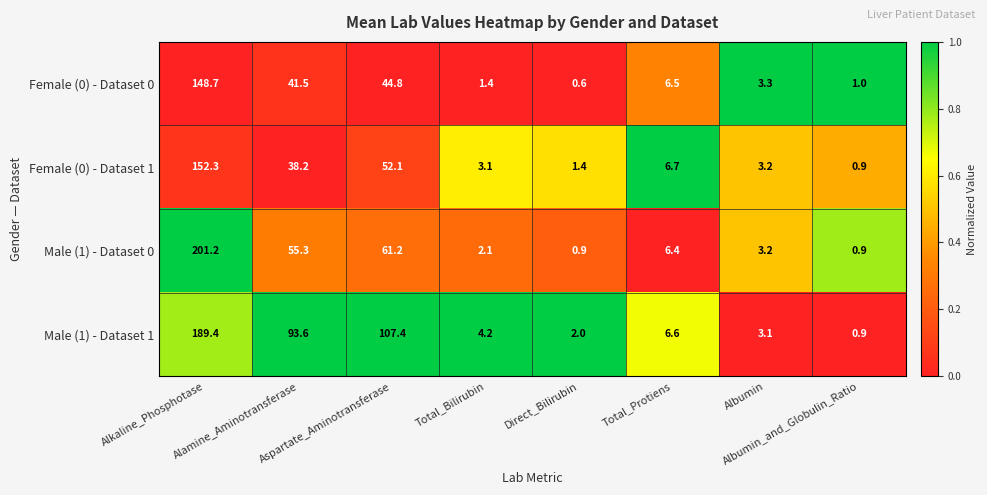

Which series has the widest spread of values?

Male (1) - Dataset 0